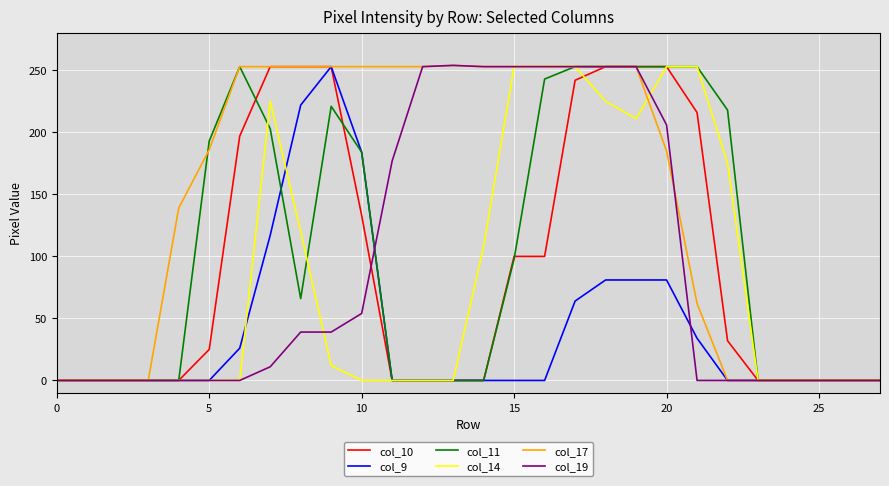

What is the maximum value shown in the chart?

254